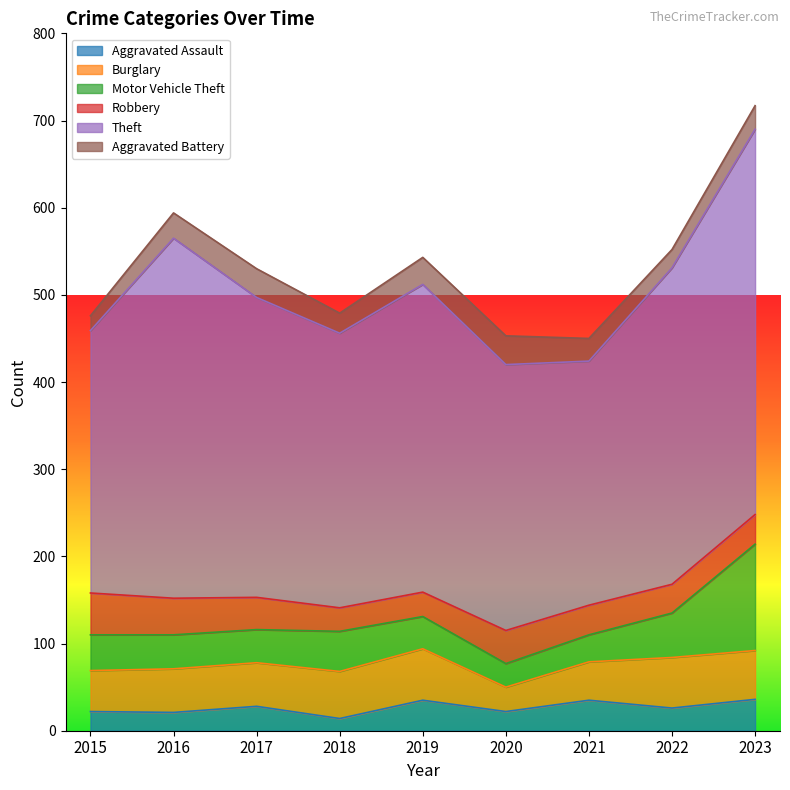

True or false: Theft has more than 2 interior local peaks.

False